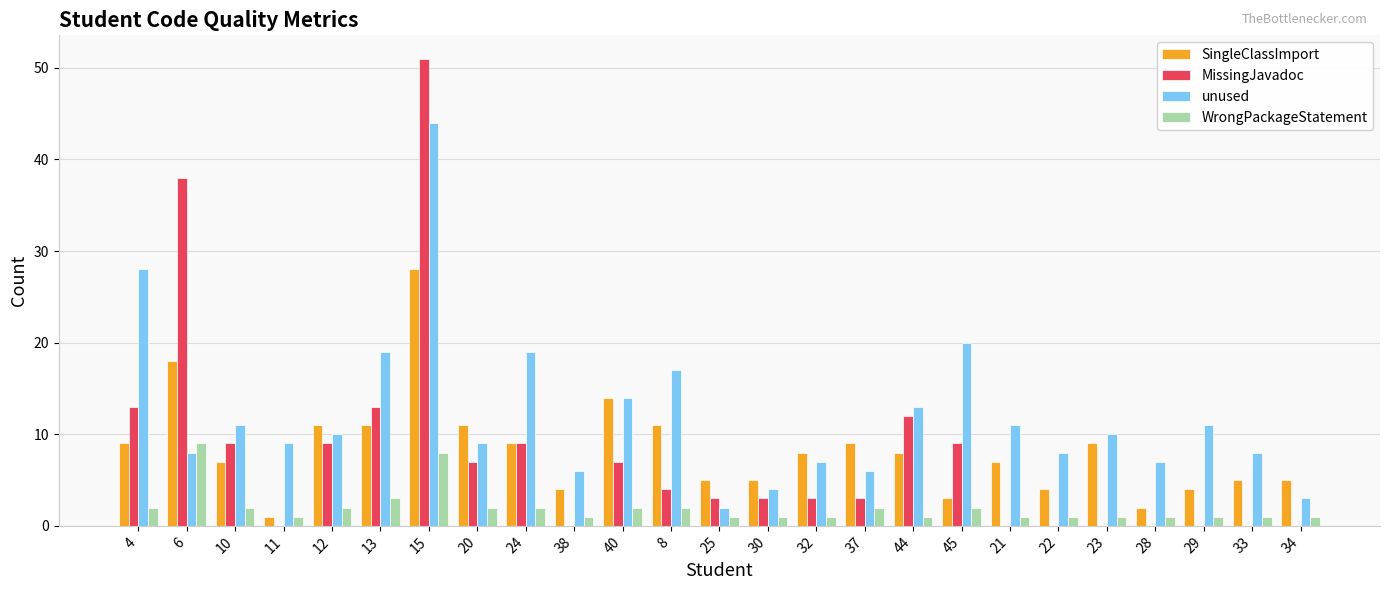

At which category is the sum across all series the highest?

15